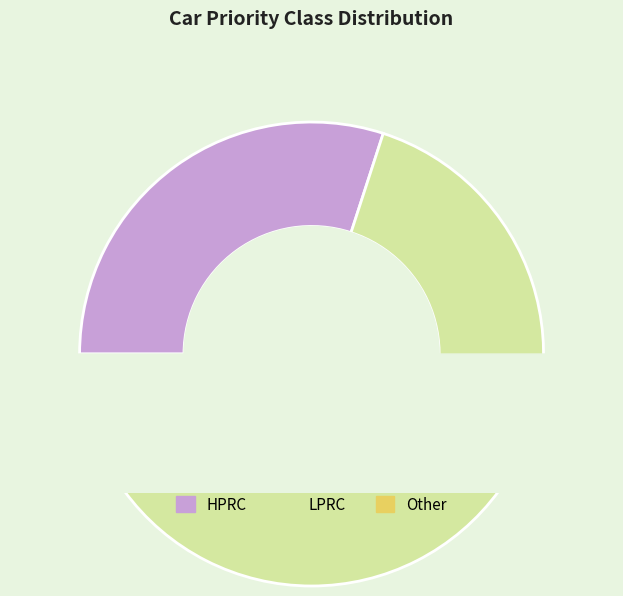

How many slices are in this pie chart?

3